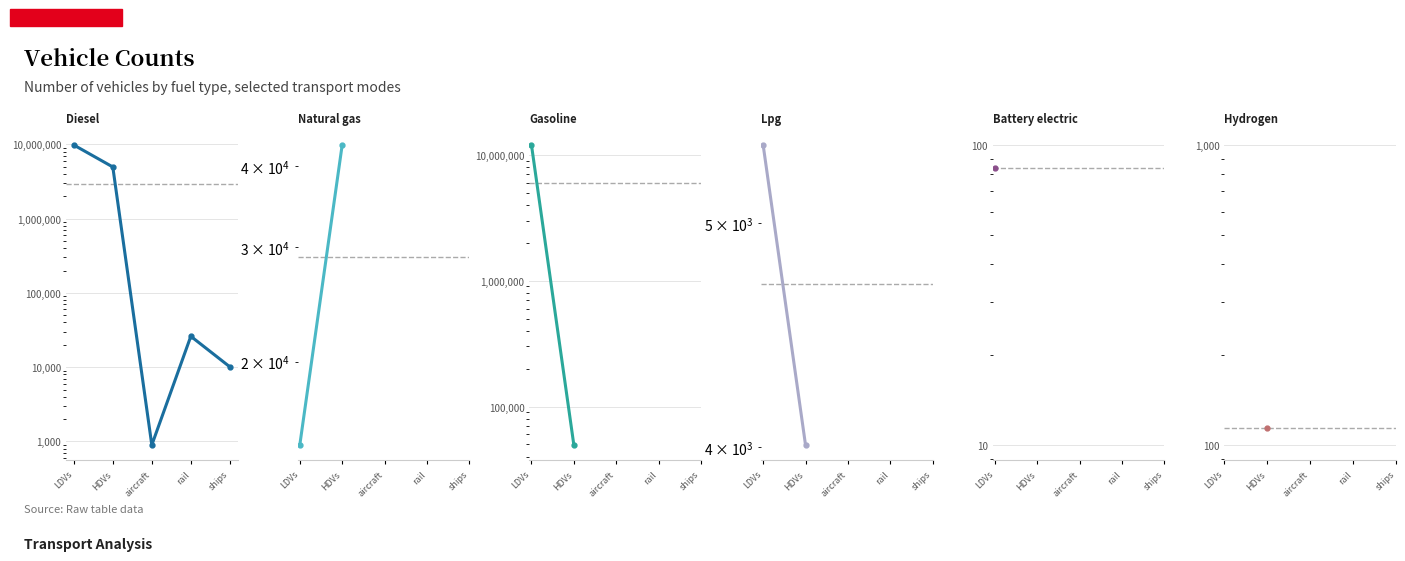

The value of gasoline vehicle at HDVs is 49465.0. True or false?

True